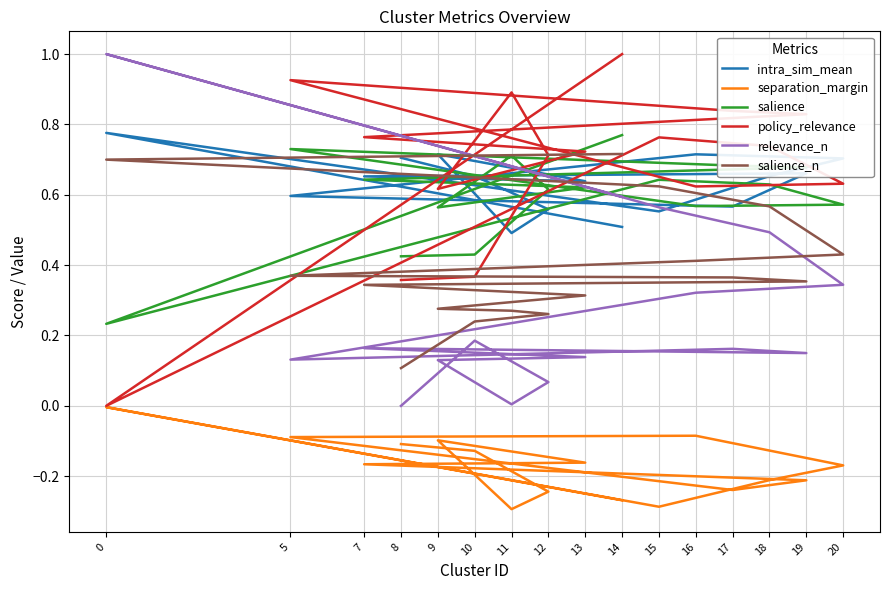

Reading left to right, extract all data points from this chart.

intra_sim_mean: 14=0.5	0=0.8	15=0.6	18=0.7	20=0.7	16=0.7	5=0.6	17=0.6	19=0.7	7=0.7	13=0.6	9=0.7	11=0.5	12=0.6	10=0.7	8=0.7
separation_margin: 14=-0.3	0=-0.0	15=-0.3	18=-0.2	20=-0.2	16=-0.1	5=-0.1	17=-0.2	19=-0.2	7=-0.2	13=-0.2	9=-0.1	11=-0.3	12=-0.2	10=-0.1	8=-0.1
salience: 14=0.8	0=0.2	15=0.6	18=0.6	20=0.6	16=0.6	5=0.7	17=0.7	19=0.7	7=0.6	13=0.6	9=0.6	11=0.7	12=0.6	10=0.4	8=0.4
policy_relevance: 14=1.0	0=0.0	15=0.8	18=0.7	20=0.6	16=0.6	5=0.9	17=0.8	19=0.8	7=0.8	13=0.7	9=0.6	11=0.9	12=0.7	10=0.4	8=0.4
relevance_n: 14=0.6	0=1.0	15=0.6	18=0.5	20=0.3	16=0.3	5=0.1	17=0.2	19=0.2	7=0.2	13=0.1	9=0.1	11=0.0	12=0.1	10=0.2	8=0.0
salience_n: 14=0.7	0=0.7	15=0.6	18=0.6	20=0.4	16=0.4	5=0.4	17=0.4	19=0.4	7=0.3	13=0.3	9=0.3	11=0.3	12=0.3	10=0.2	8=0.1